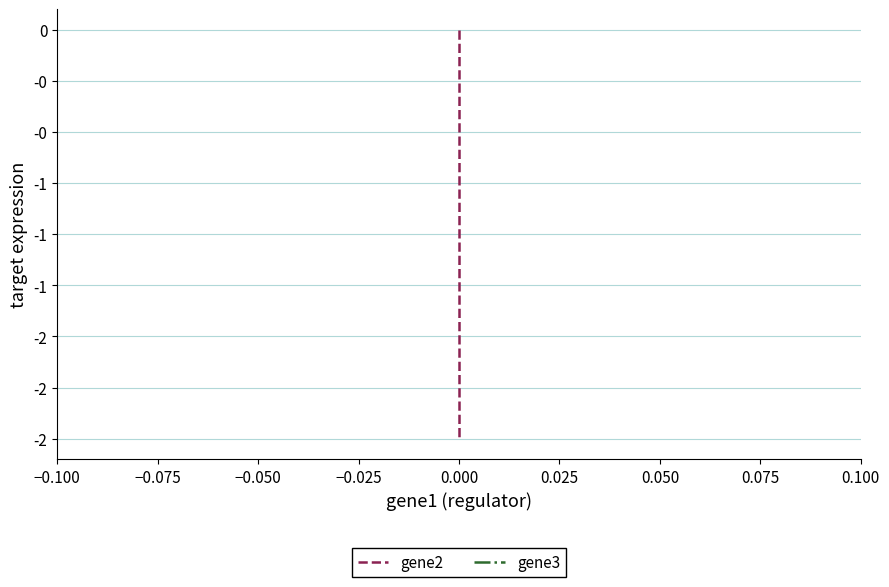

What is the minimum value shown in the chart?

-2